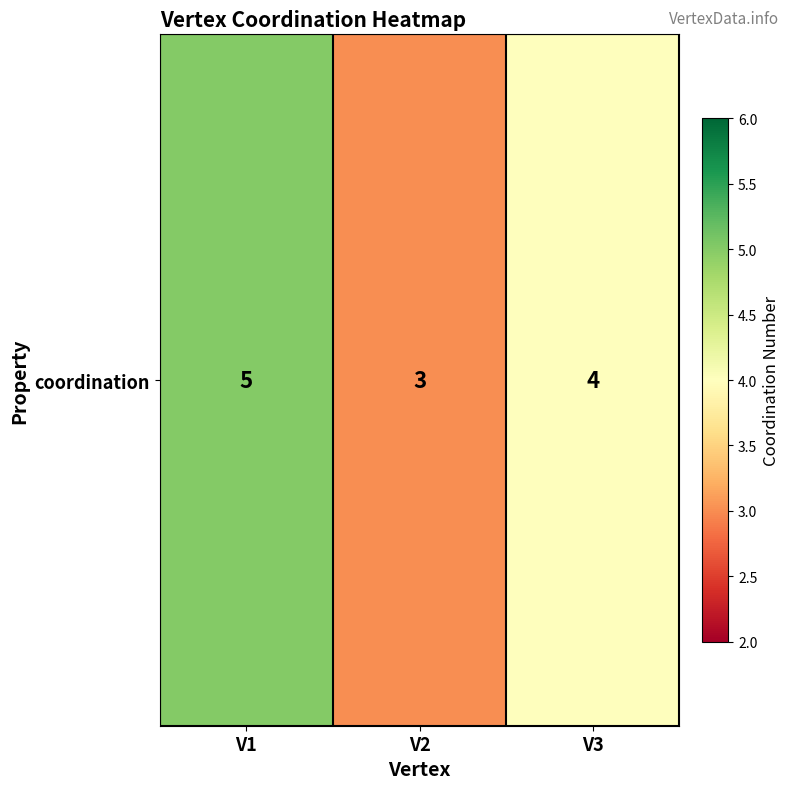

What is the sum of the values at V1 and V3?

9